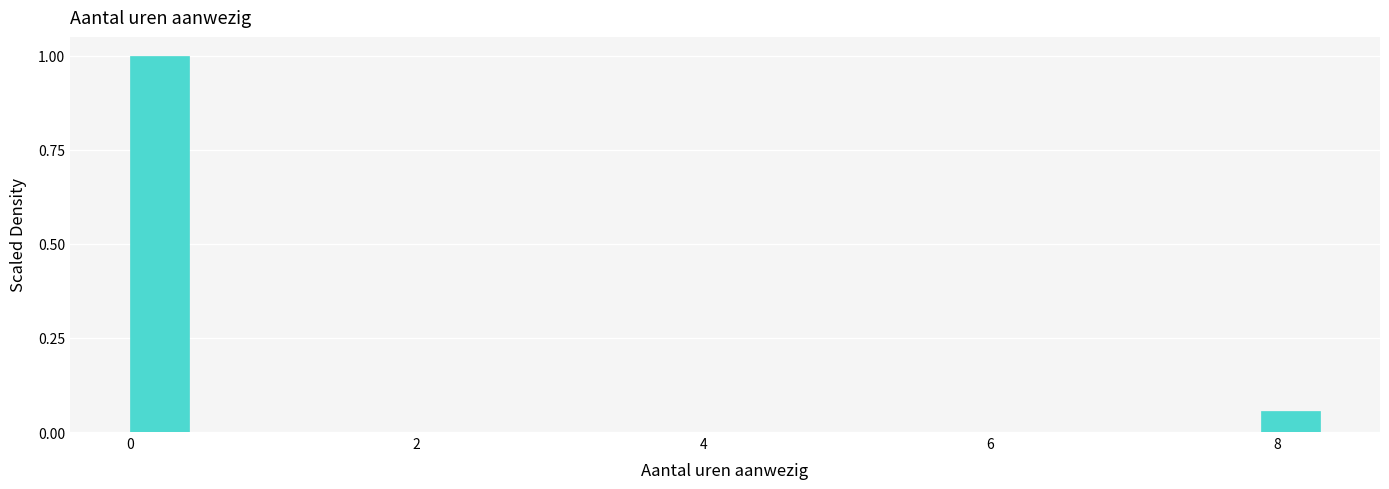

Around what value on the x-axis is the tallest bar? Give the approximate position of its centre, as read against the axis.

0.2